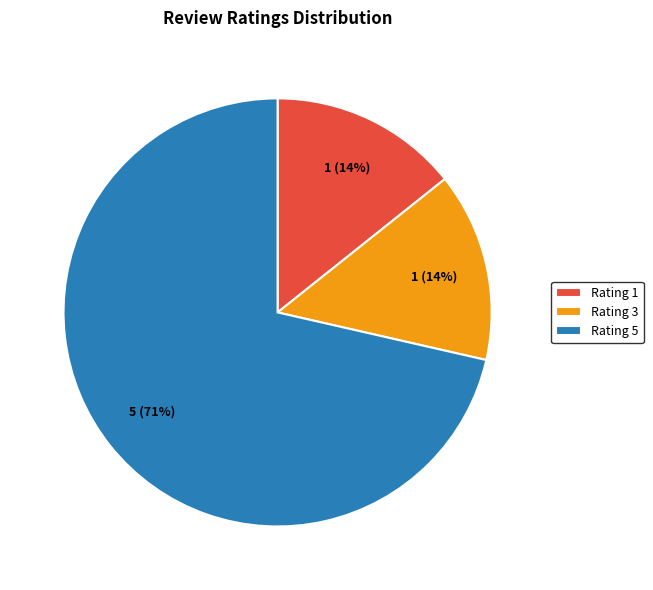

Do Rating 5 and Rating 1 together represent more than half of the pie?

Yes